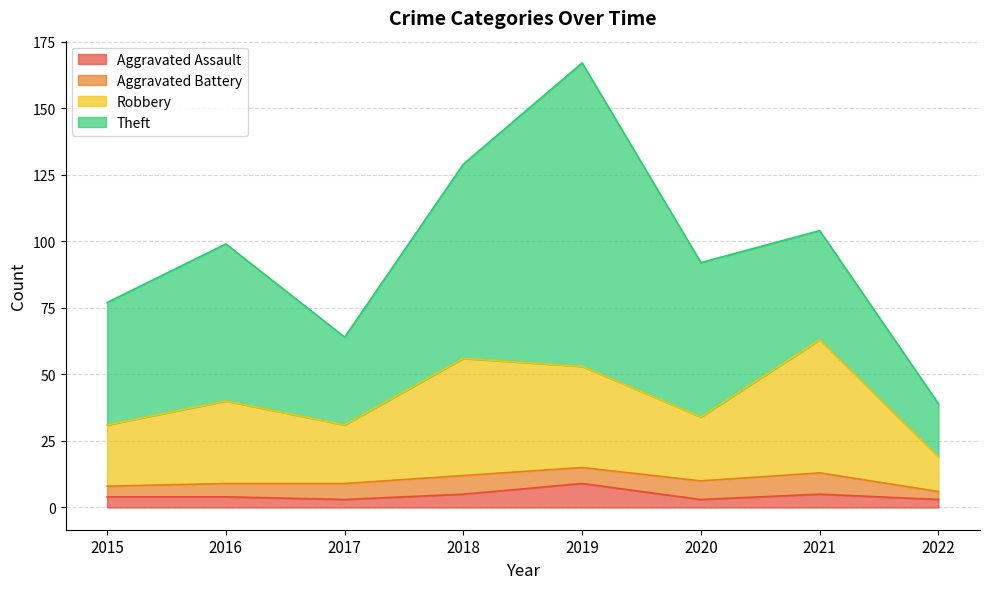

At which category is the sum across all series the highest?

2019